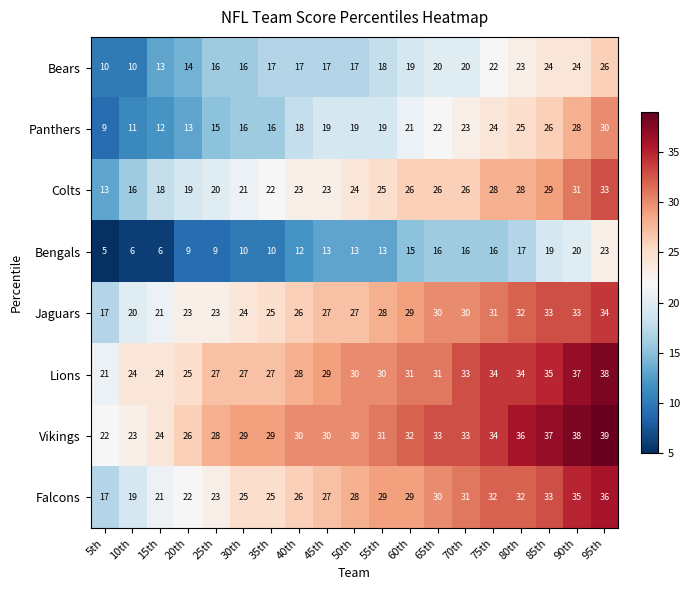

What is the minimum value shown in the chart?

5